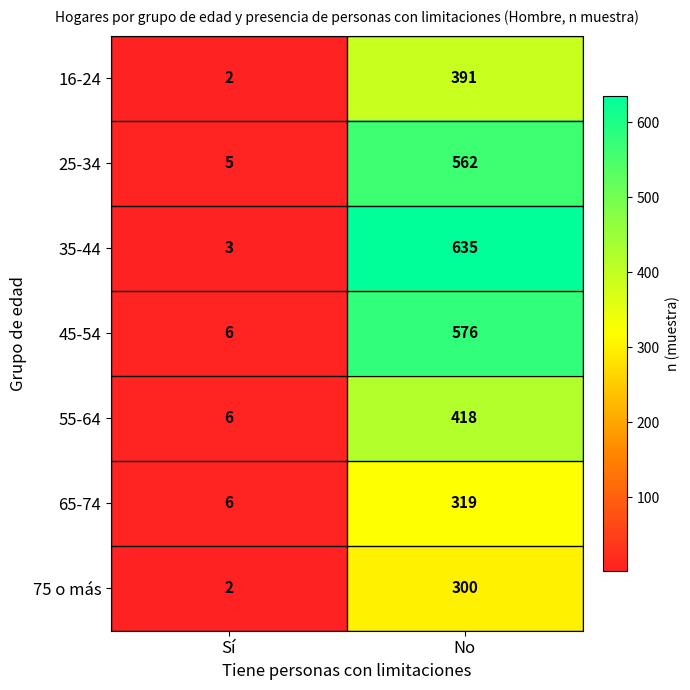

What is the difference between the maximum and minimum values in the 35-44 series?

632